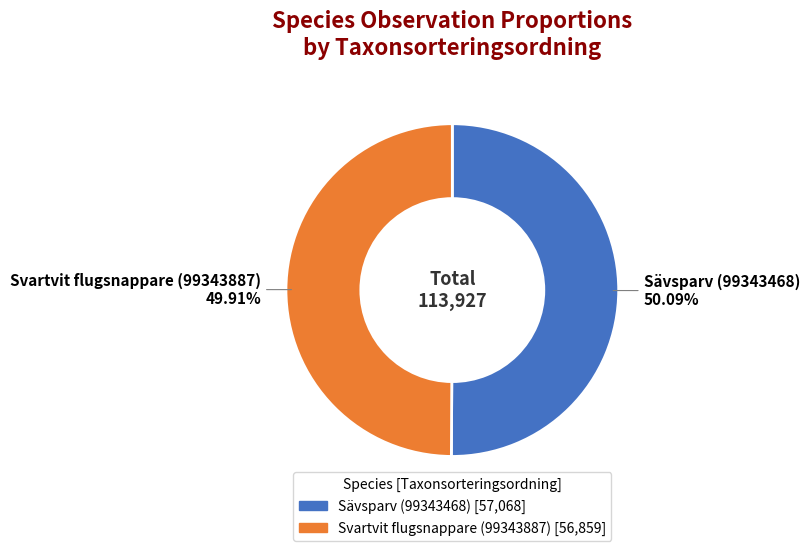

Is there any slice that represents more than half of the pie?

Yes